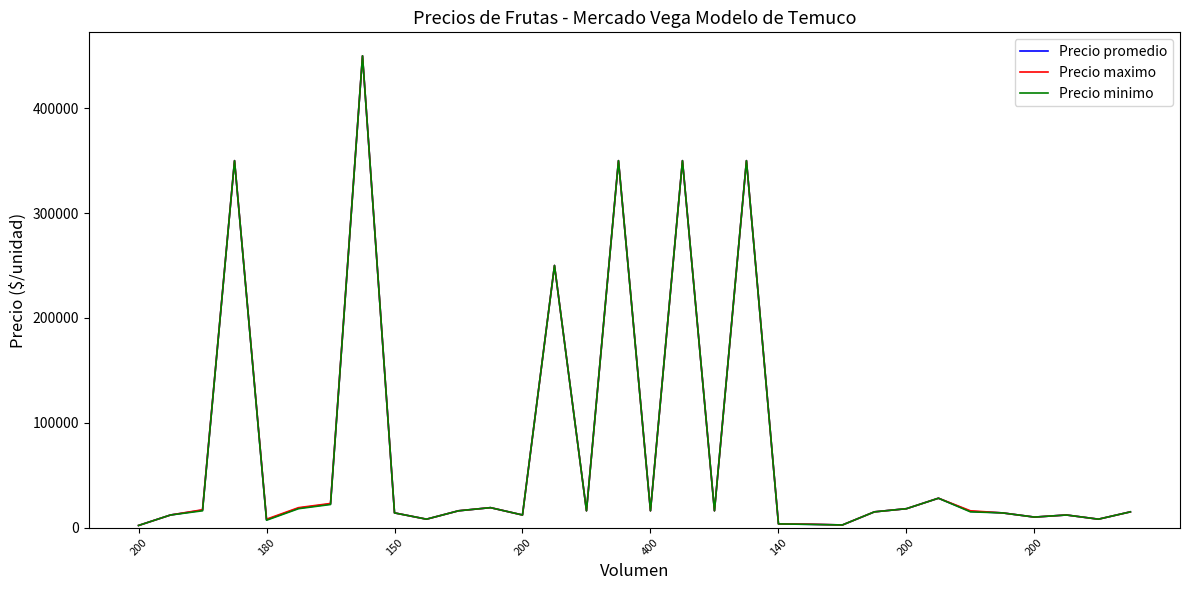

How many lines are shown in the chart?

3